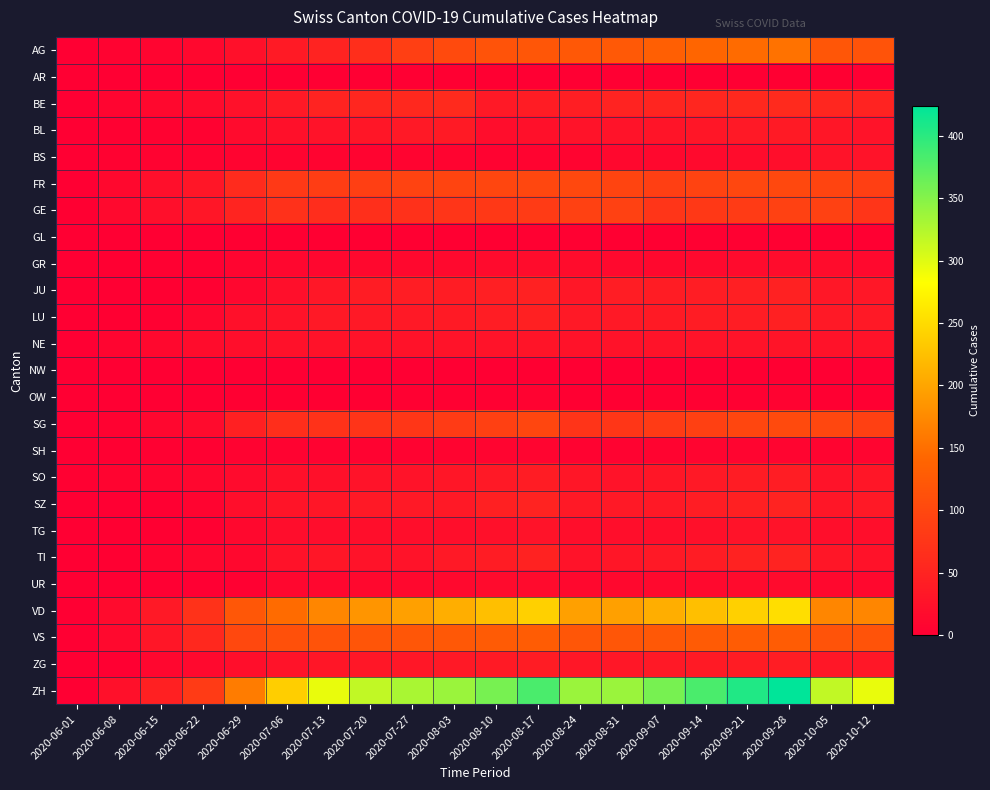

Between 2020-08-17 and 2020-06-01, which is larger?

2020-08-17